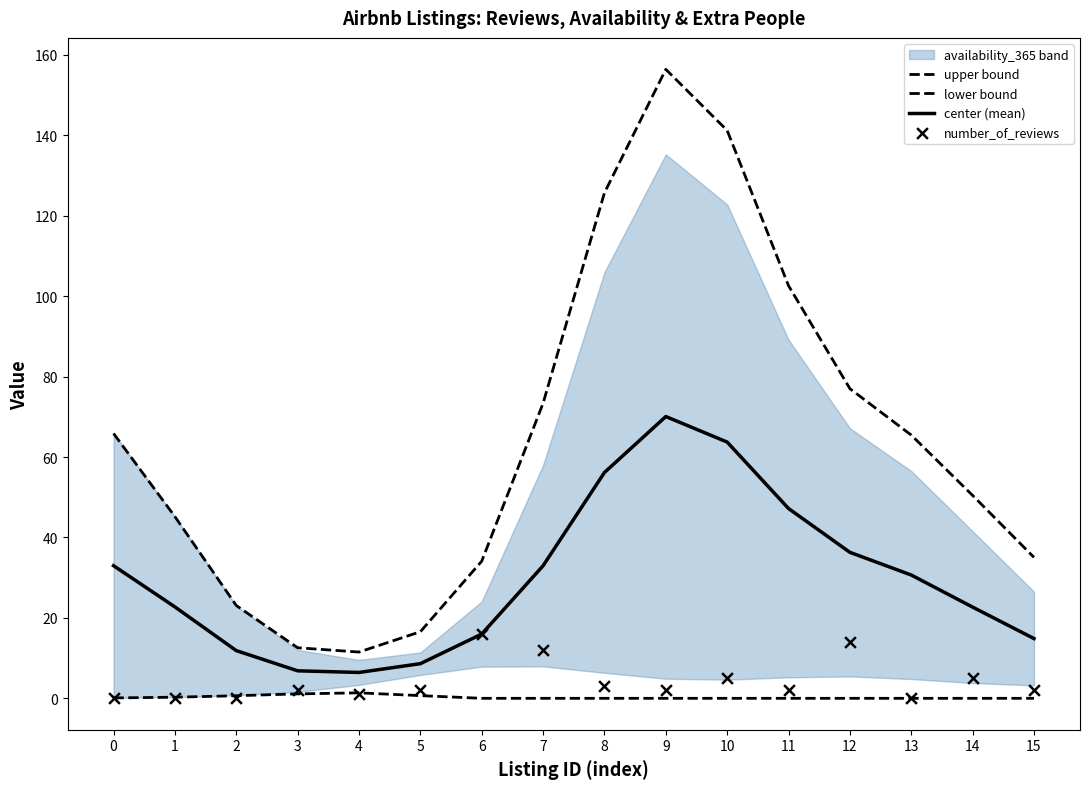

At which category is the sum across all series the highest?

9